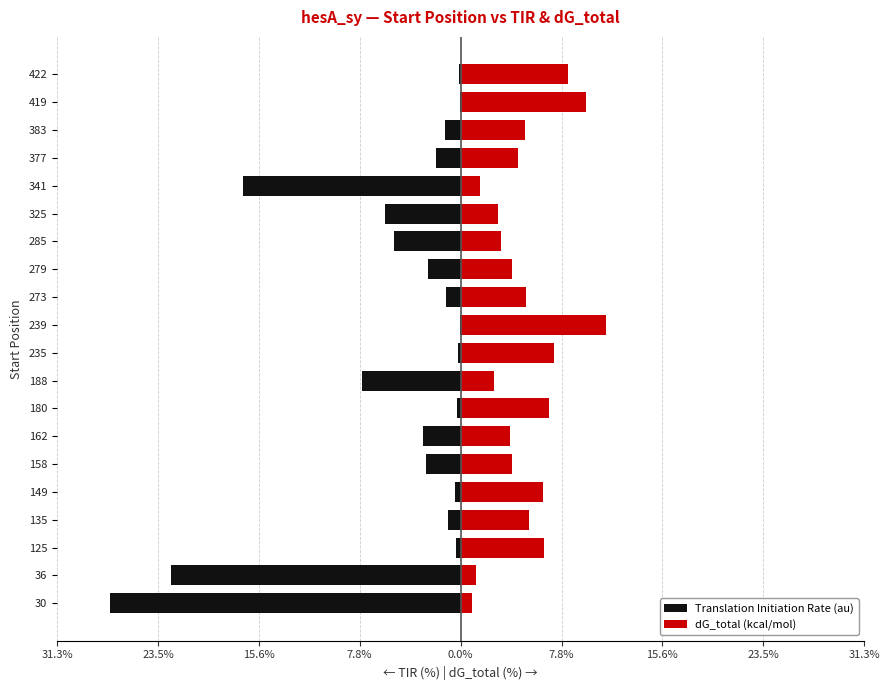

List the series in order of their overall mean, highest first.

dG_total (kcal/mol), Translation Initiation Rate (au)